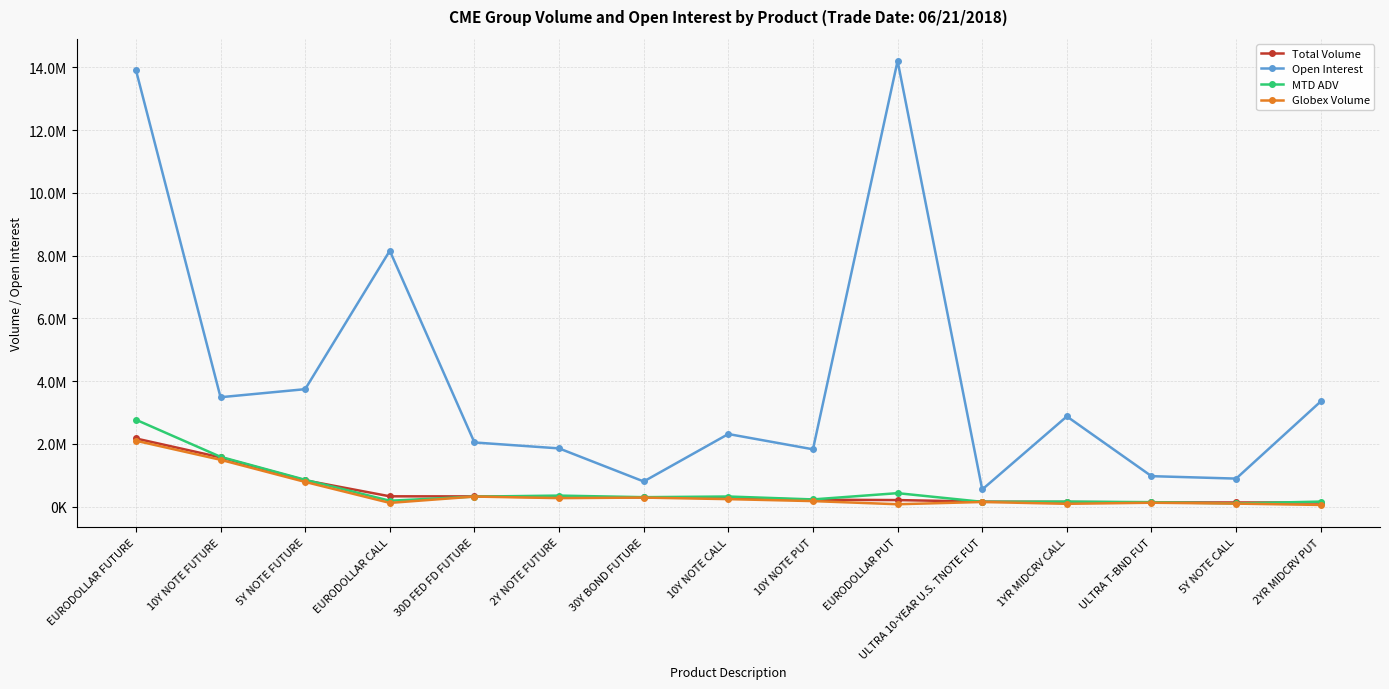

Rank the series at 10Y NOTE FUTURE from lowest to highest value.

Globex Volume, Total Volume, MTD ADV, Open Interest